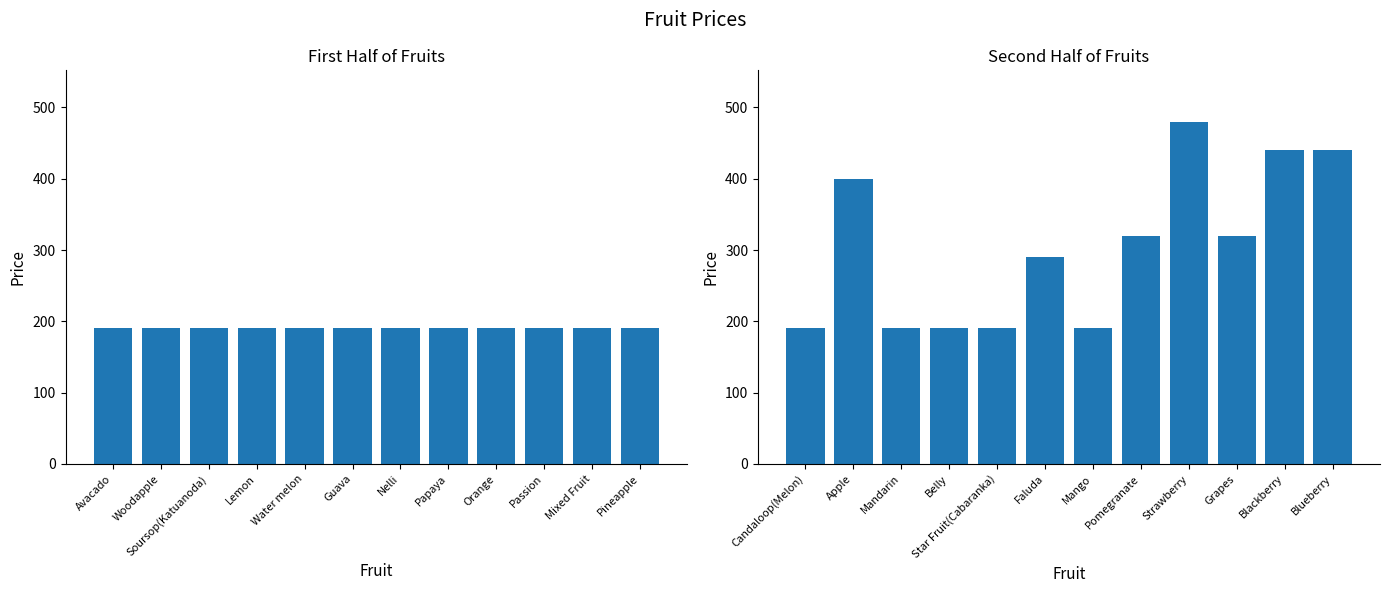

What is the value of the col_1 (first half) bar at the 11th from the left?

190